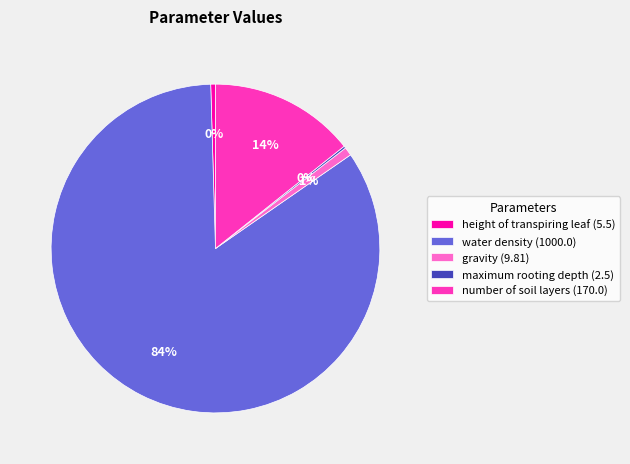

Is the sum of gravity (9.81) and water density (1000.0) greater than half?

Yes